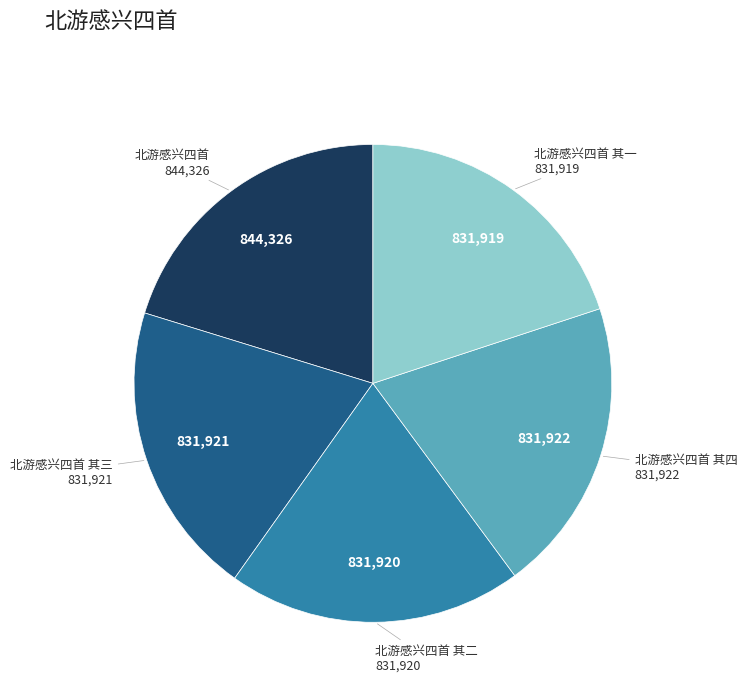

Is there any slice that represents more than half of the pie?

No